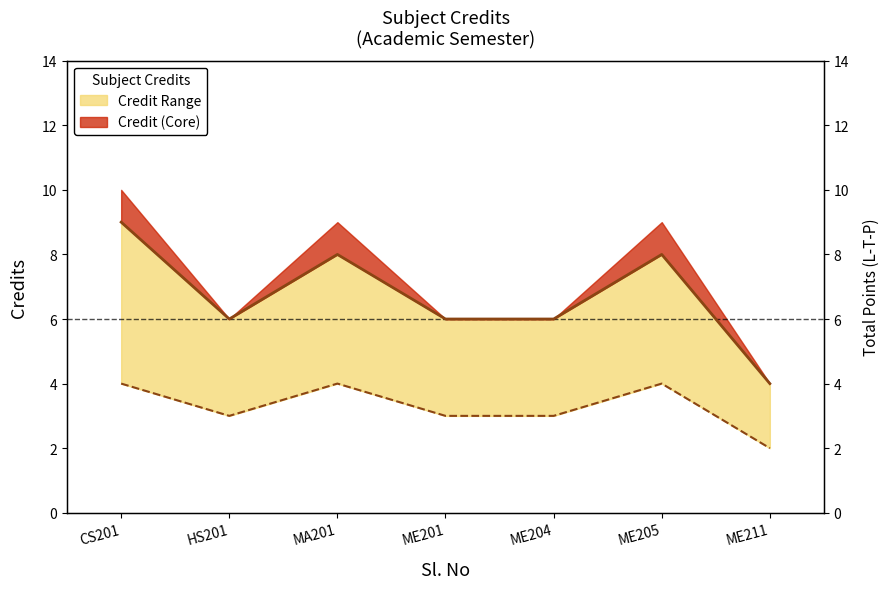

How many Min Credit (approx) values are between 3 and 4?

6